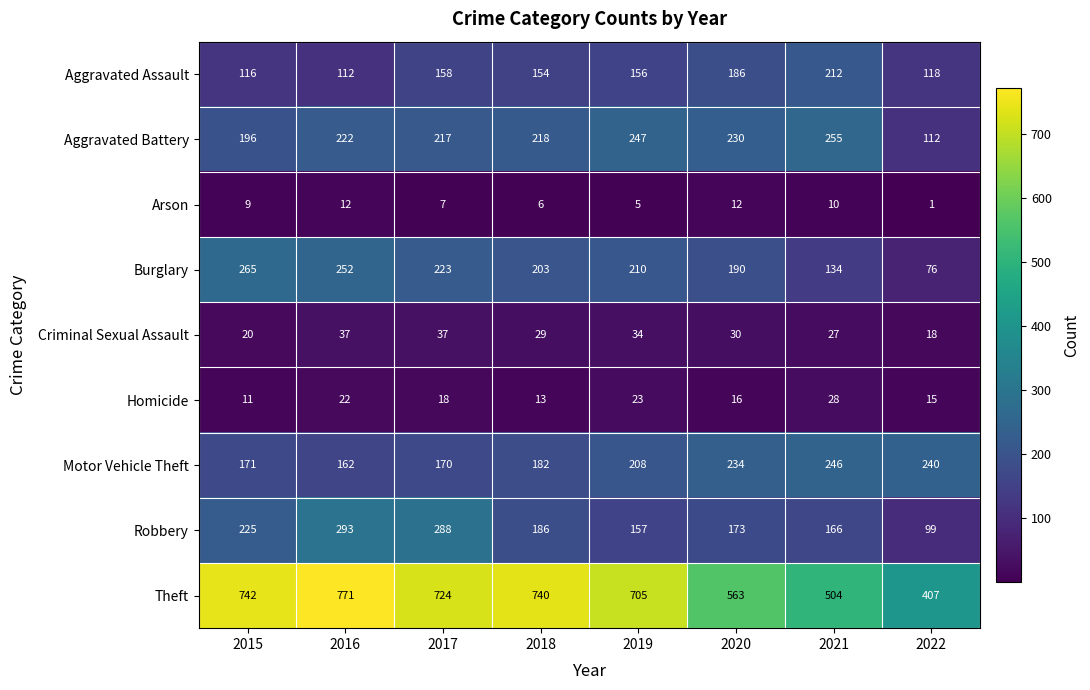

Which series has the largest total across all categories?

Theft